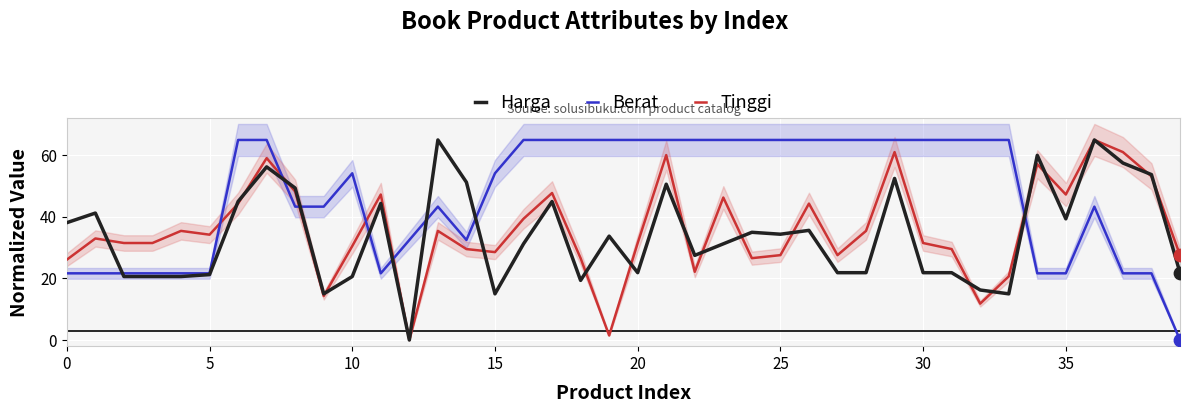

At how many categories does at least one series exceed 10?

40